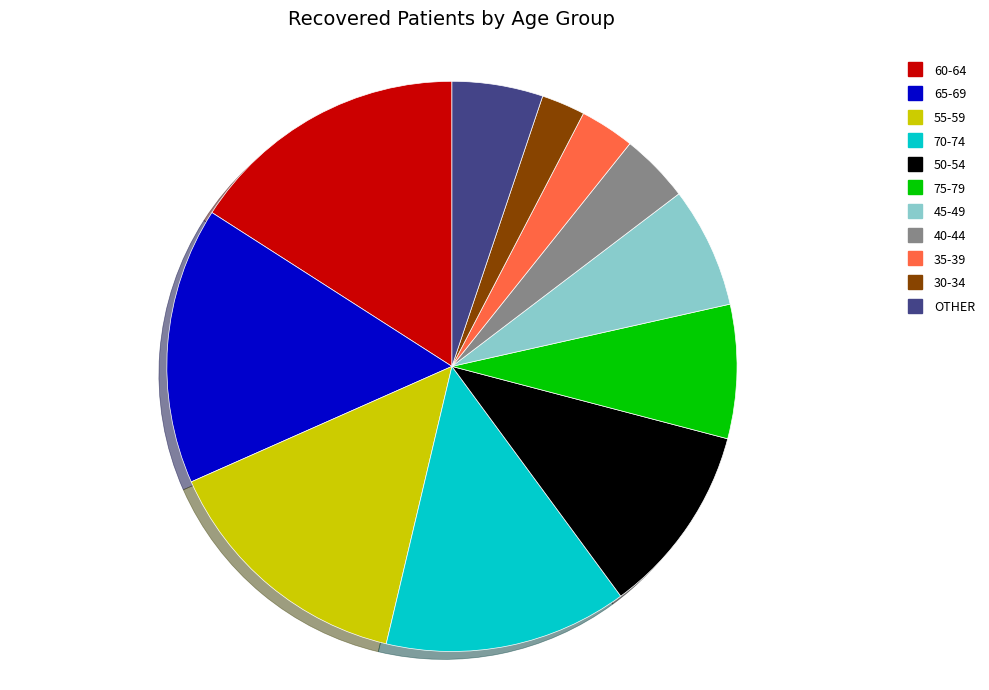

Does any single category account for the majority?

No